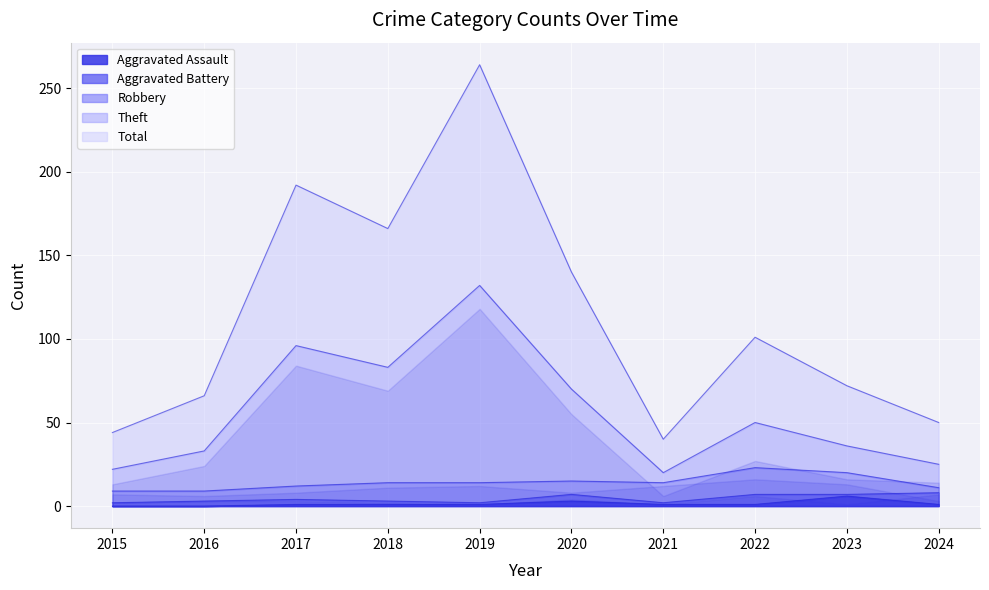

What is the maximum value for Aggravated Assault?

6